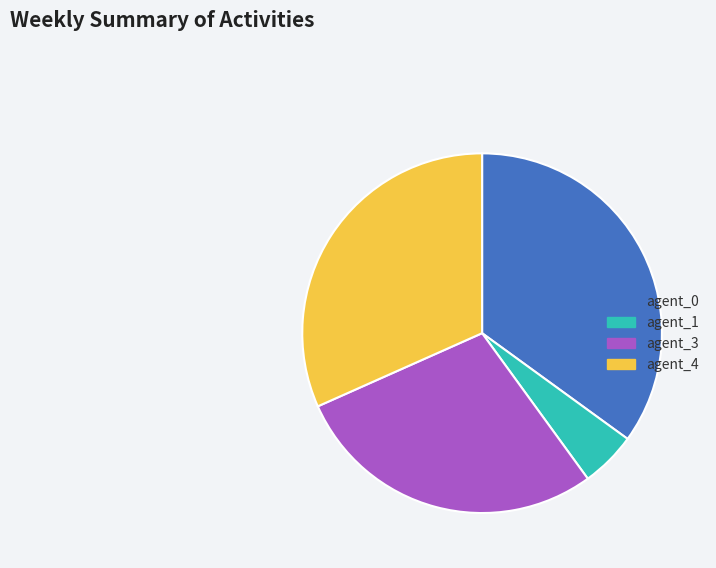

Is the sum of agent_4 and agent_3 greater than half?

Yes